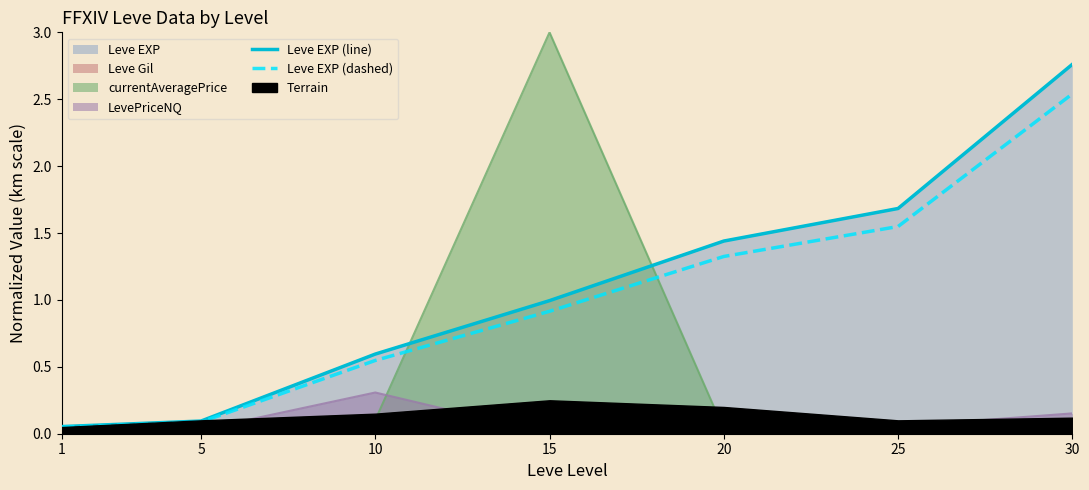

Is it true that Leve EXP (dashed) equals 0.3 at 15?

False